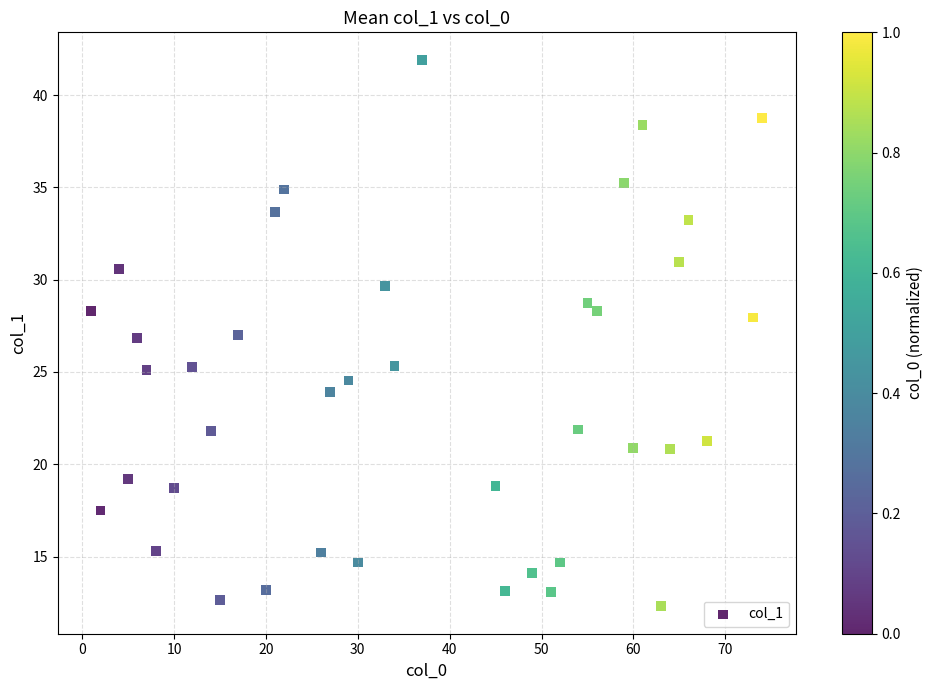

What is the range of Y values (max minus min)?

29.6